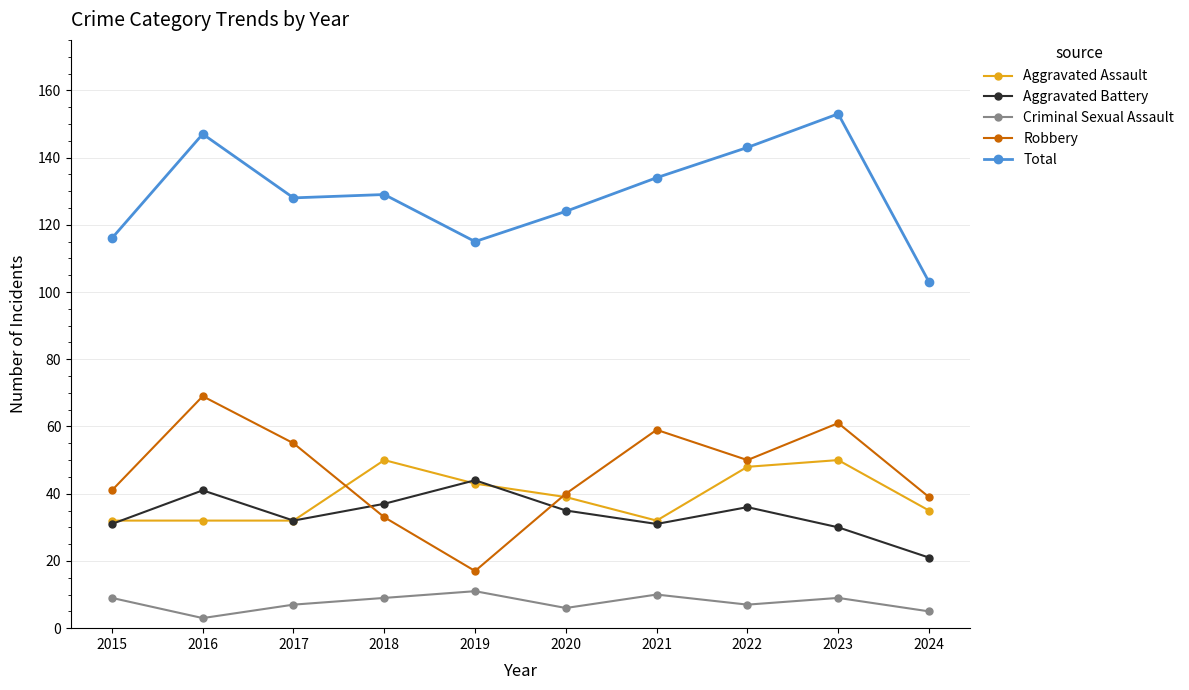

What is the lowest value of the Total series?

103